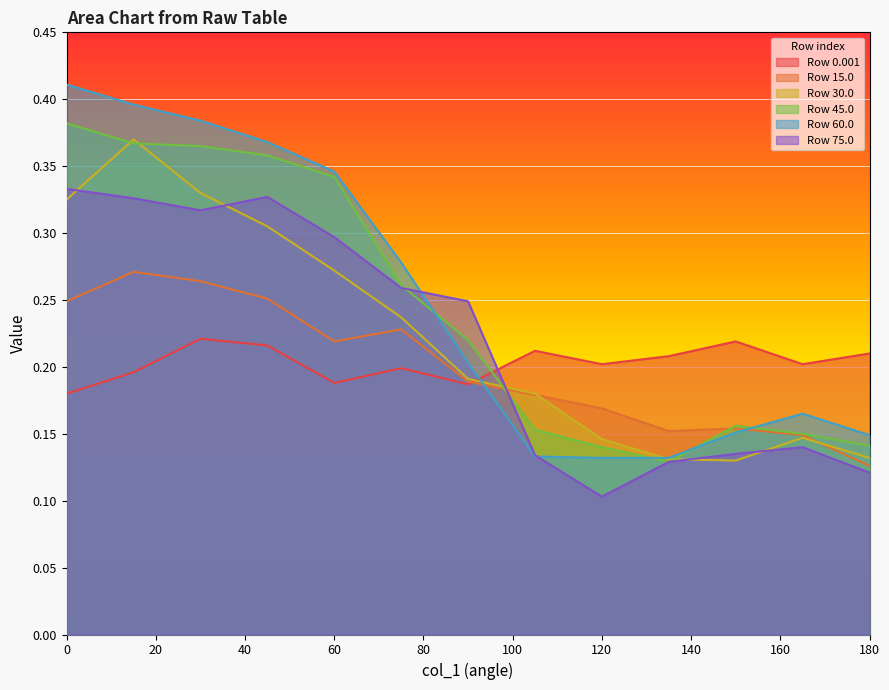

How many lines are shown in the chart?

6